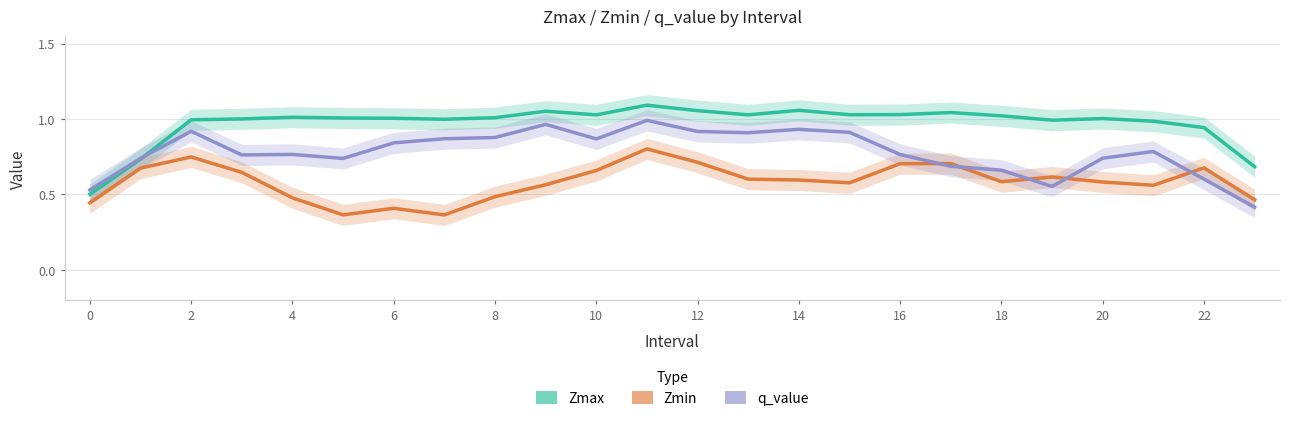

Is this an area chart (filled region under the line)?

No